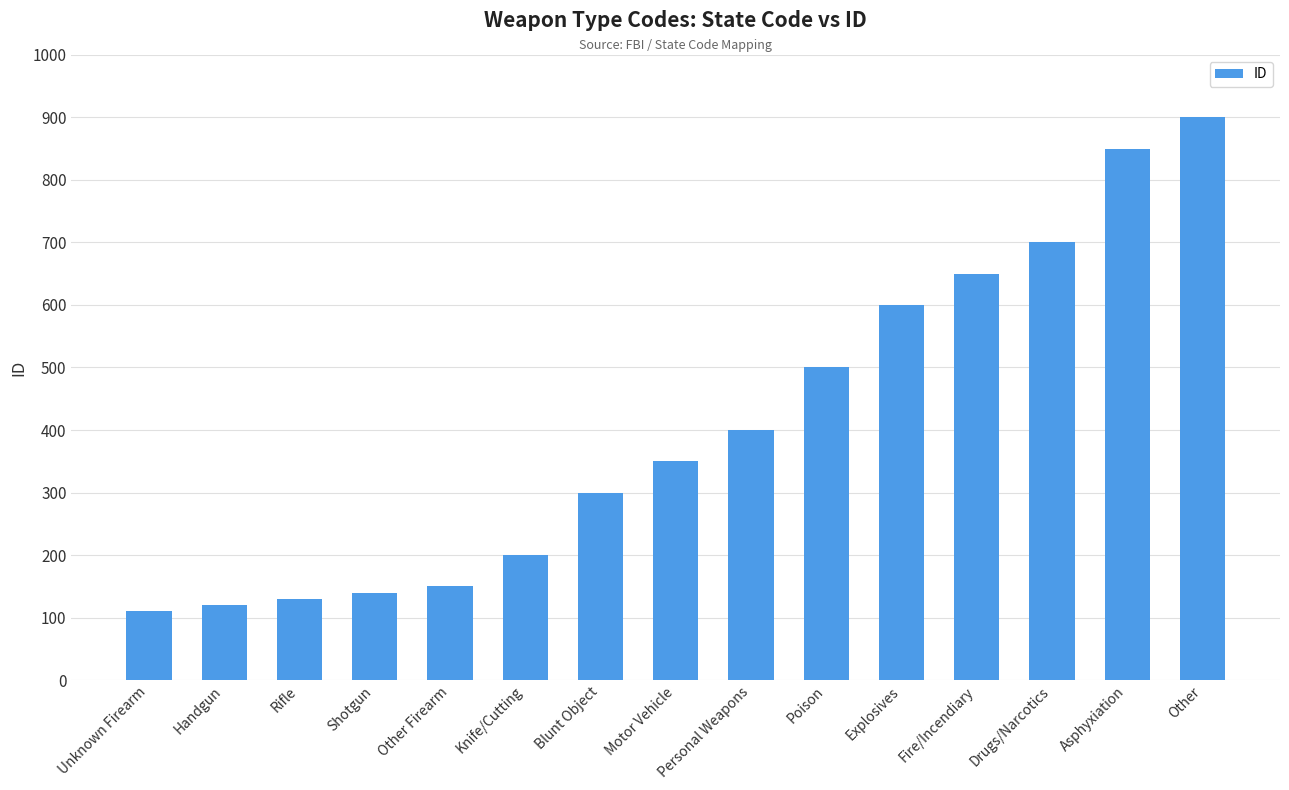

What is the greatest value displayed?

900